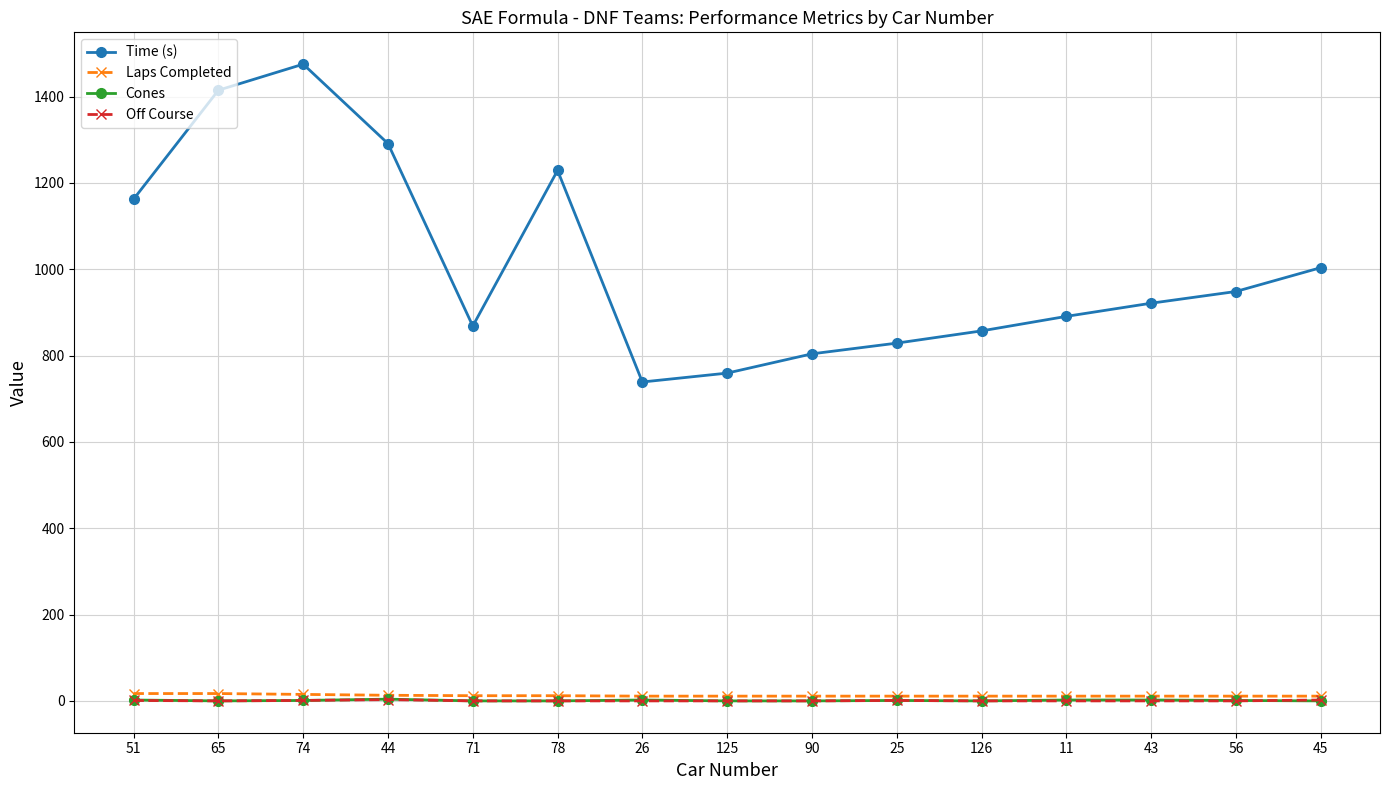

What is the spread (max minus min) of values at 43?

921.2